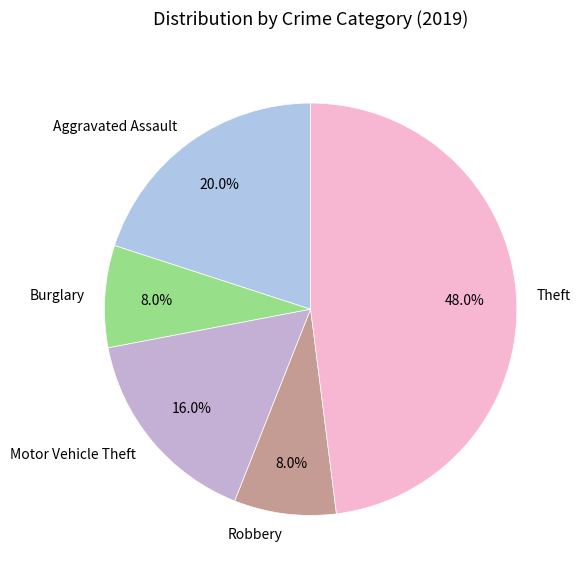

Combined, do Robbery and Motor Vehicle Theft account for over 50%?

No